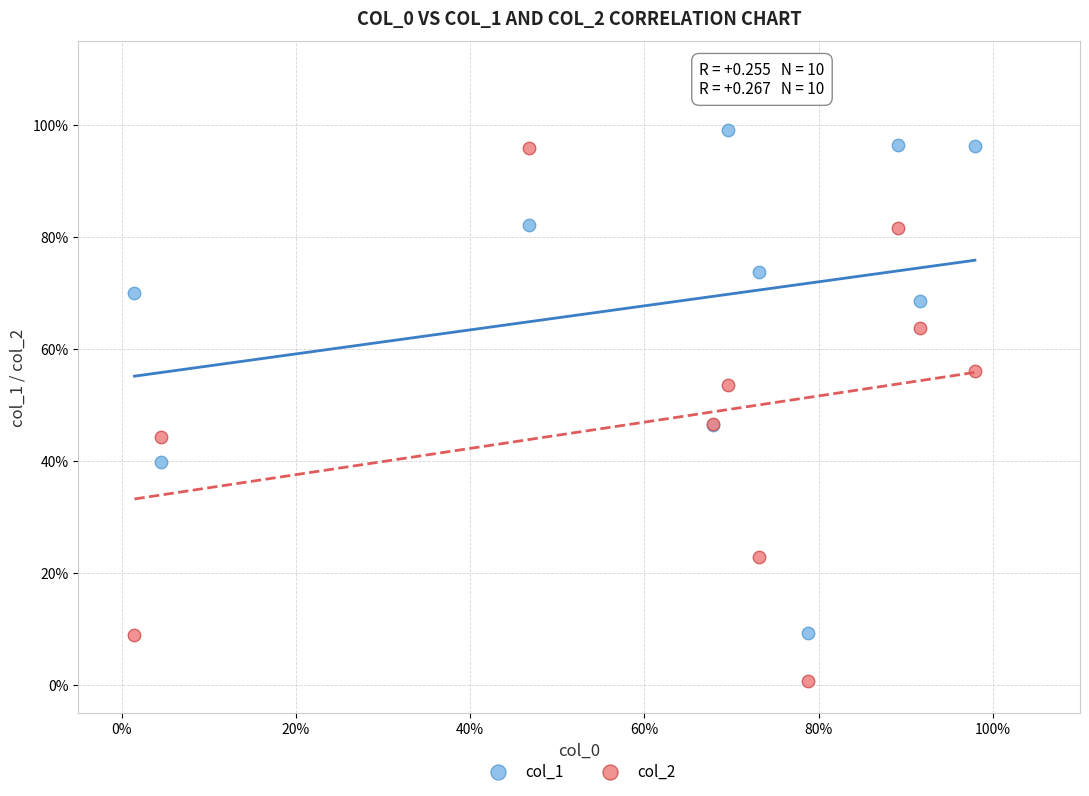

Which series has the widest spread of Y values?

col_2